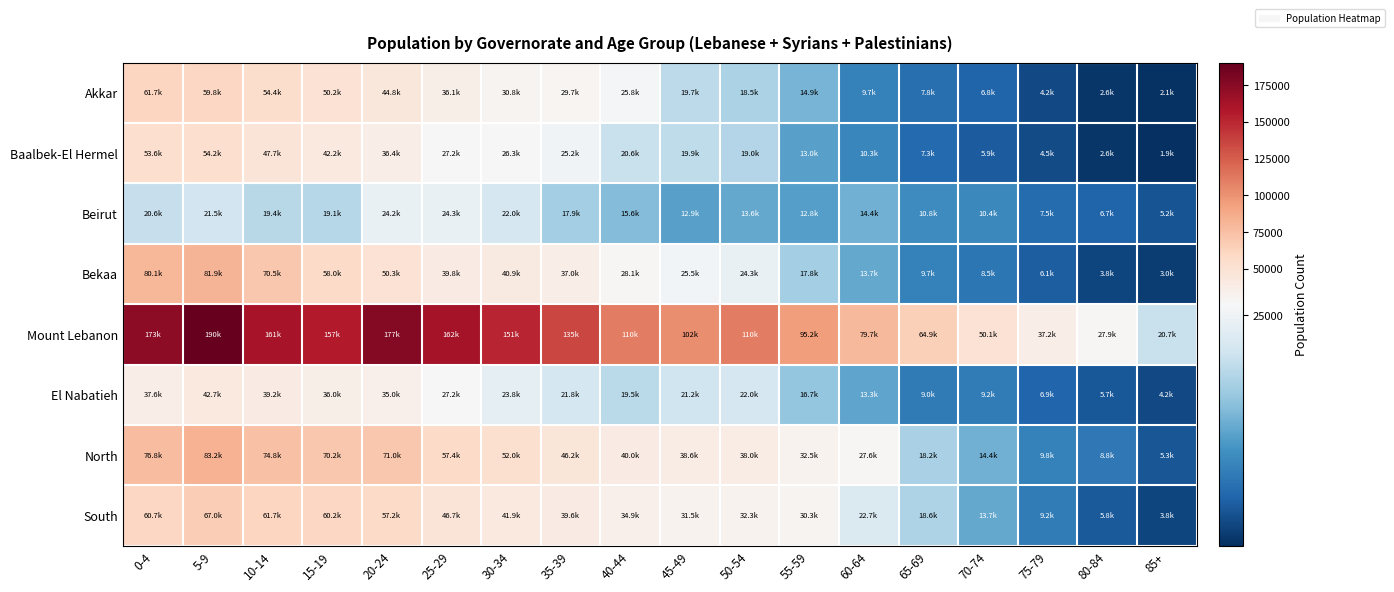

Rank the series by their maximum value, from lowest to highest.

Beirut, El Nabatieh, Baalbek-El Hermel, Akkar, South, Bekaa, North, Mount Lebanon